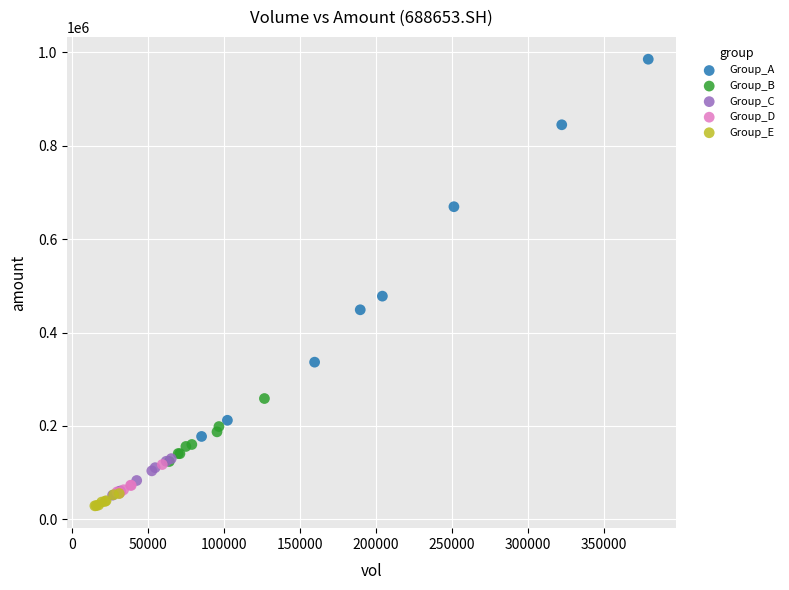

Which series has the largest Y range (max minus min)?

Group_A